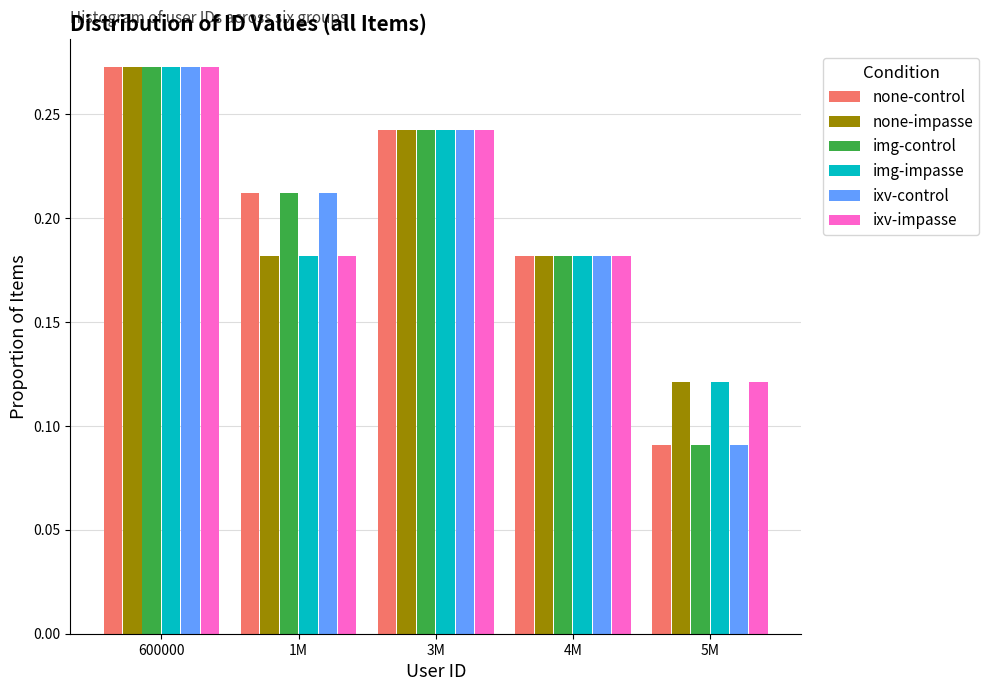

What is the total value across all series at 1M?

1.2